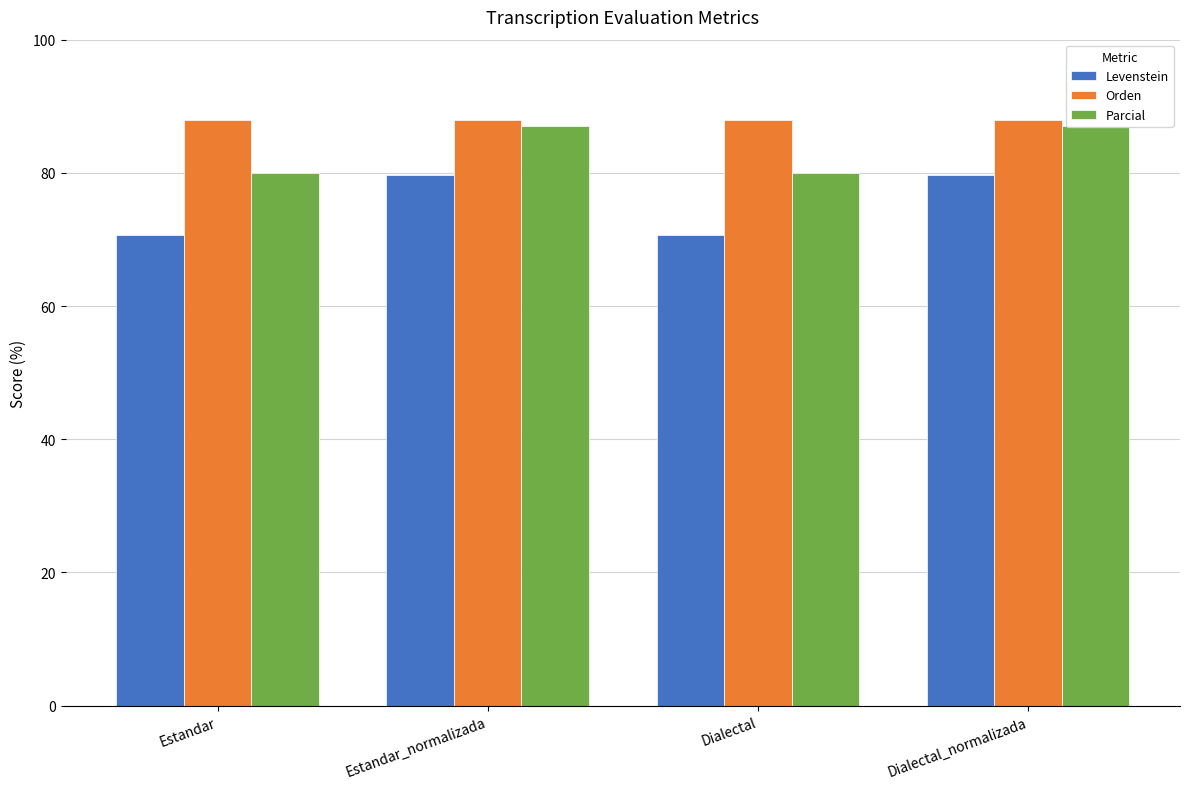

Between Estandar and Dialectal_normalizada, which is larger?

Dialectal_normalizada